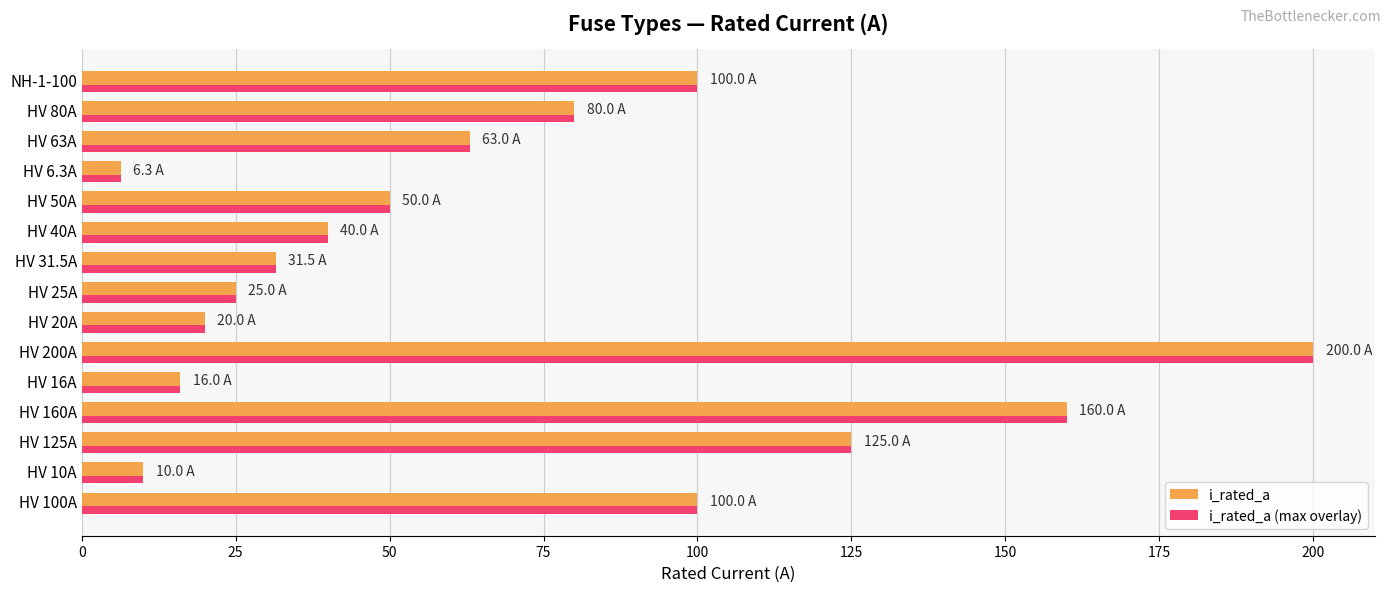

What are all the series names shown in the legend?

i_rated_a, i_rated_a (max overlay)